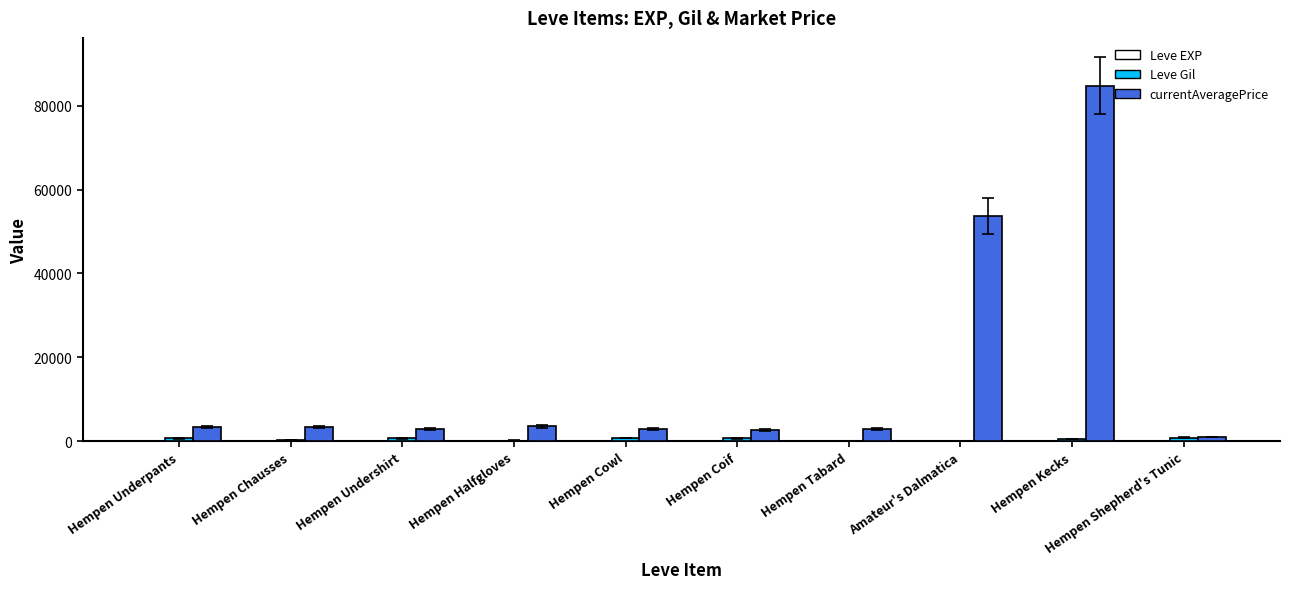

Between Hempen Halfgloves and Hempen Kecks, which series saw the biggest shift?

currentAveragePrice